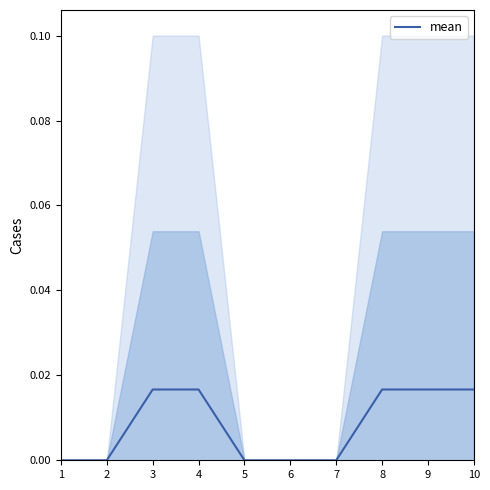

The chart shows a value of -0.0 at 1. True or false?

False